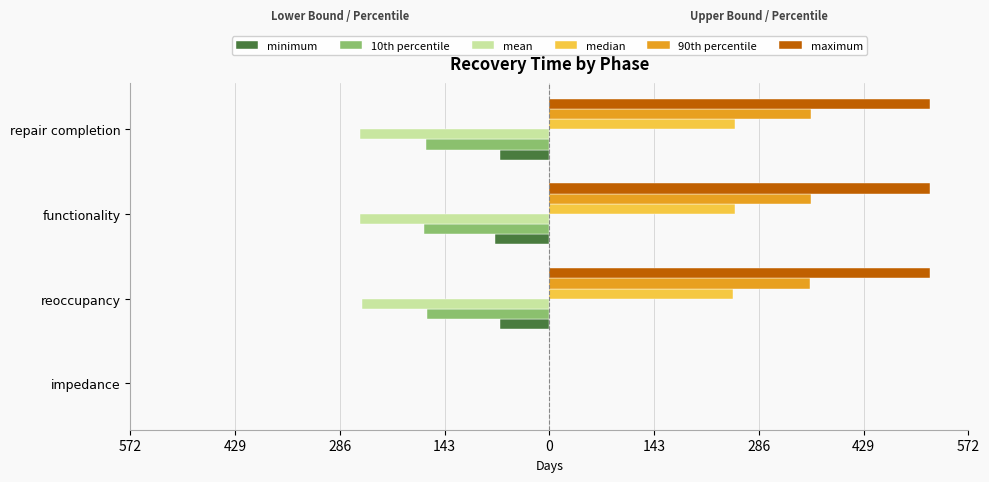

What are all the series names shown in the legend?

minimum, 10th percentile, mean, median, 90th percentile, maximum